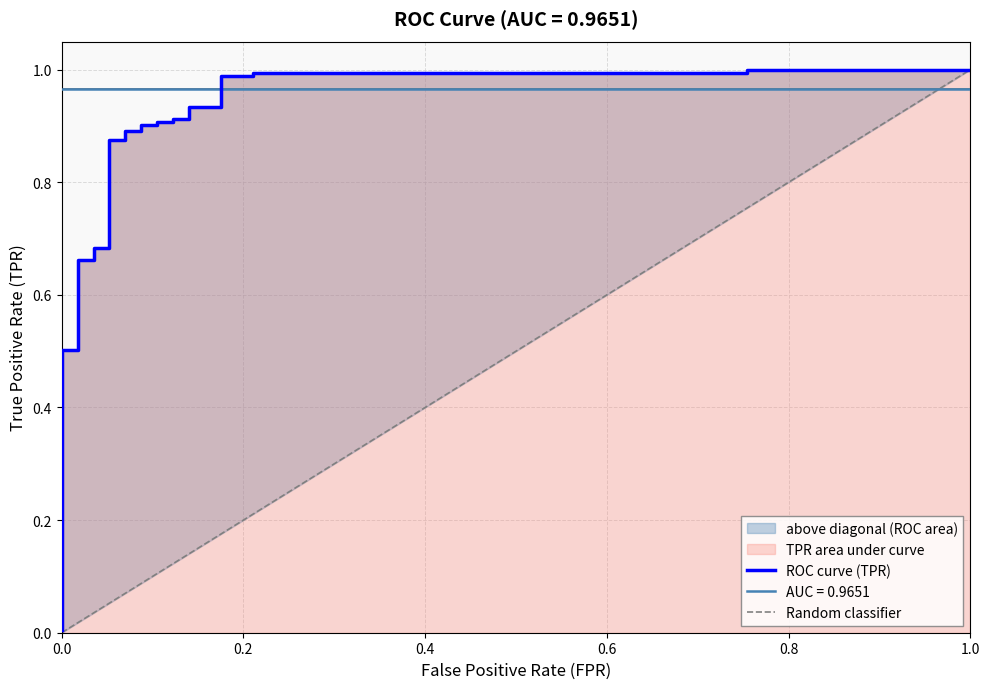

What is the sum of the values at 0.0 and 0.01754385964912281?

0.7